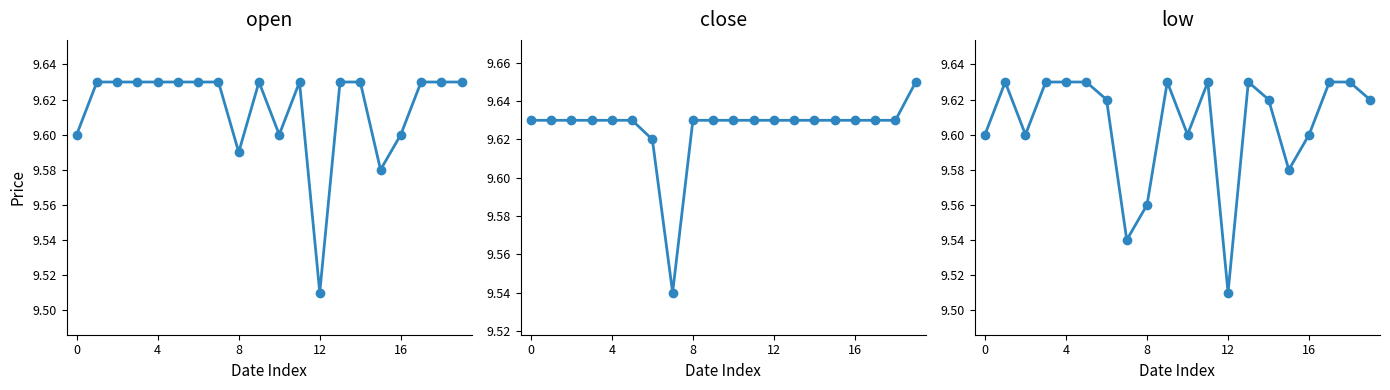

What is the value of the low point at the 9th from the left?

9.6